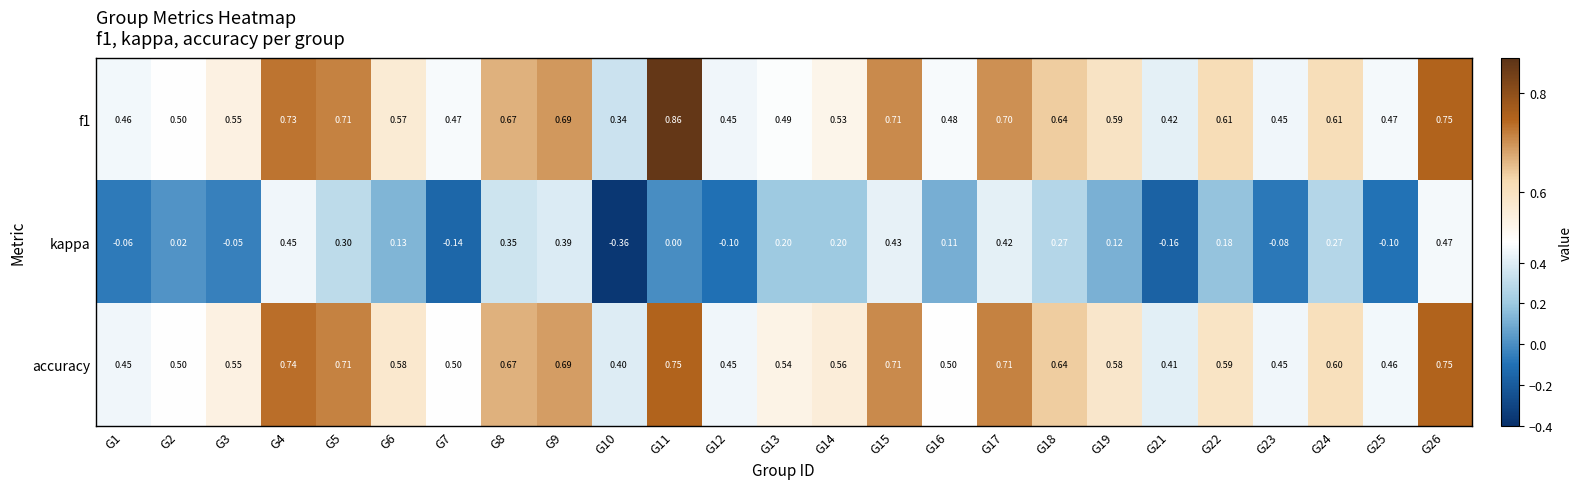

Which series changed the most between G11 and G18?

kappa